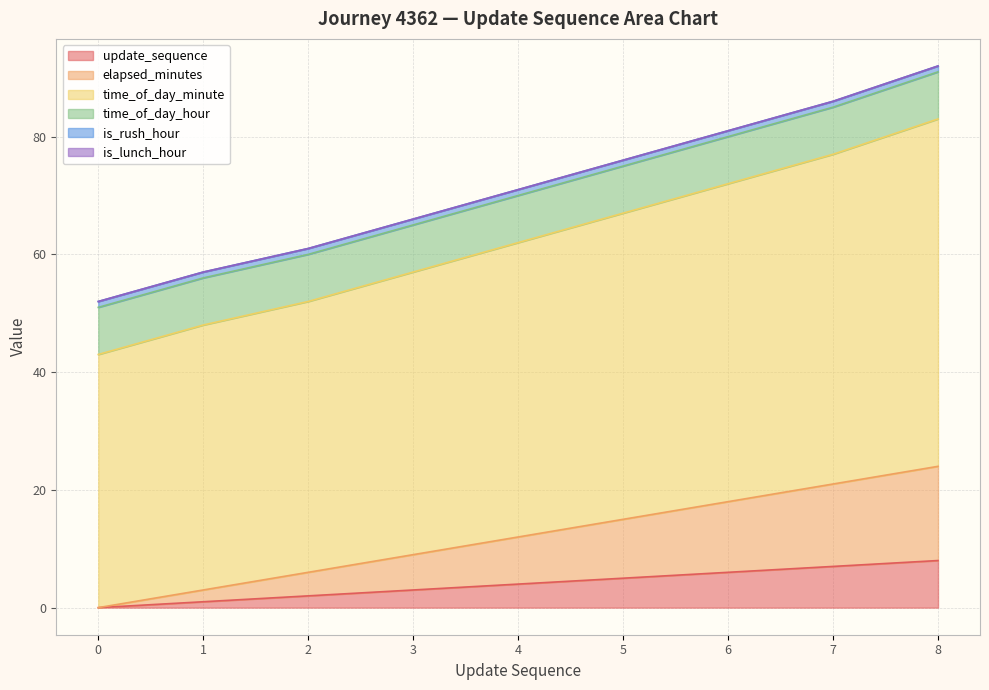

True or false: update_sequence has a value of 1 at 4.

False